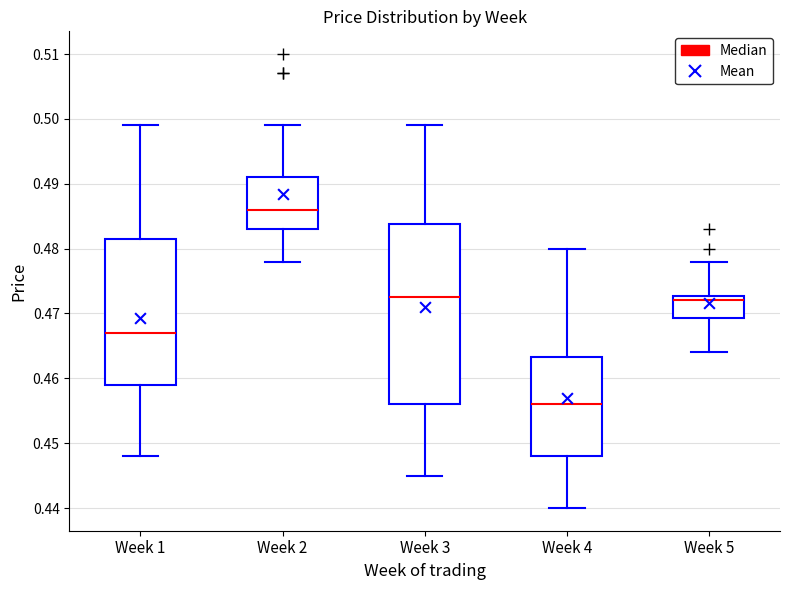

Reading left to right, transcribe this box plot: for each box, give where its median line is, the range the box spans, and where its two whiskers end, as read against the y-axis. The values are not printed on the chart, so give them approximately, as read against the axis.

Week 1: median 0.467, box 0.459 to 0.482, whiskers 0.448 to 0.499
Week 2: median 0.486, box 0.483 to 0.491, whiskers 0.478 to 0.499
Week 3: median 0.473, box 0.456 to 0.484, whiskers 0.445 to 0.499
Week 4: median 0.456, box 0.448 to 0.463, whiskers 0.440 to 0.480
Week 5: median 0.472, box 0.469 to 0.473, whiskers 0.464 to 0.478